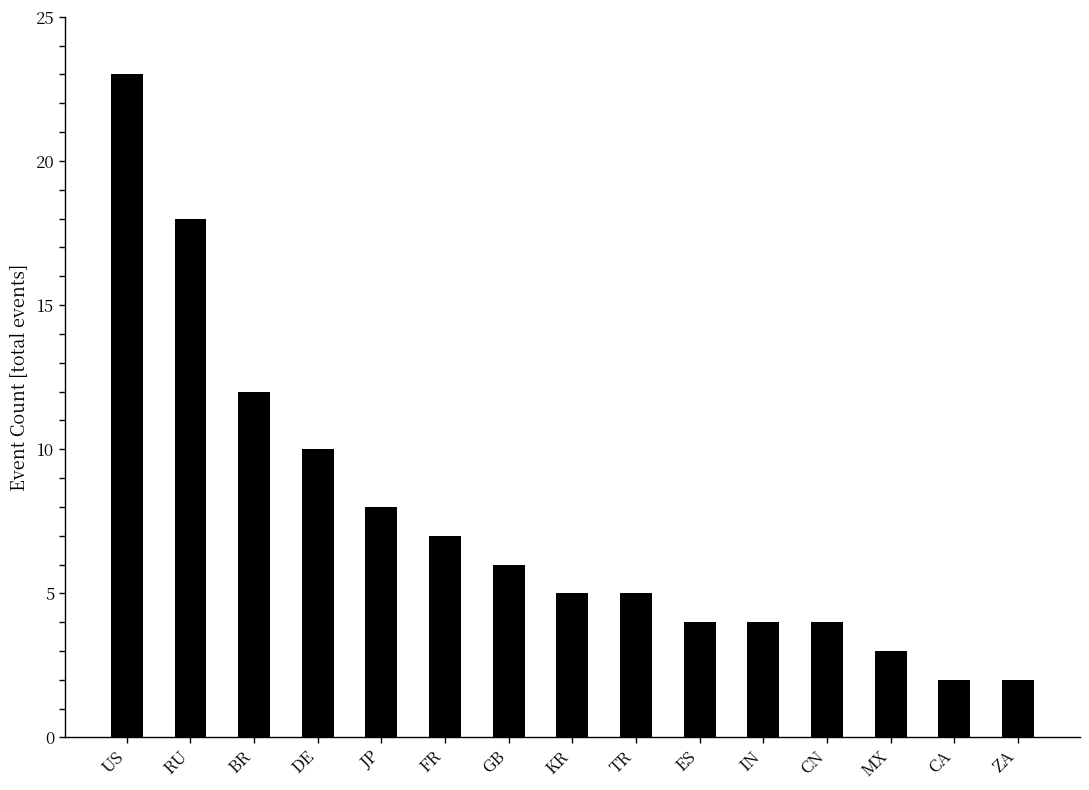

What is the maximum value shown in the chart?

23